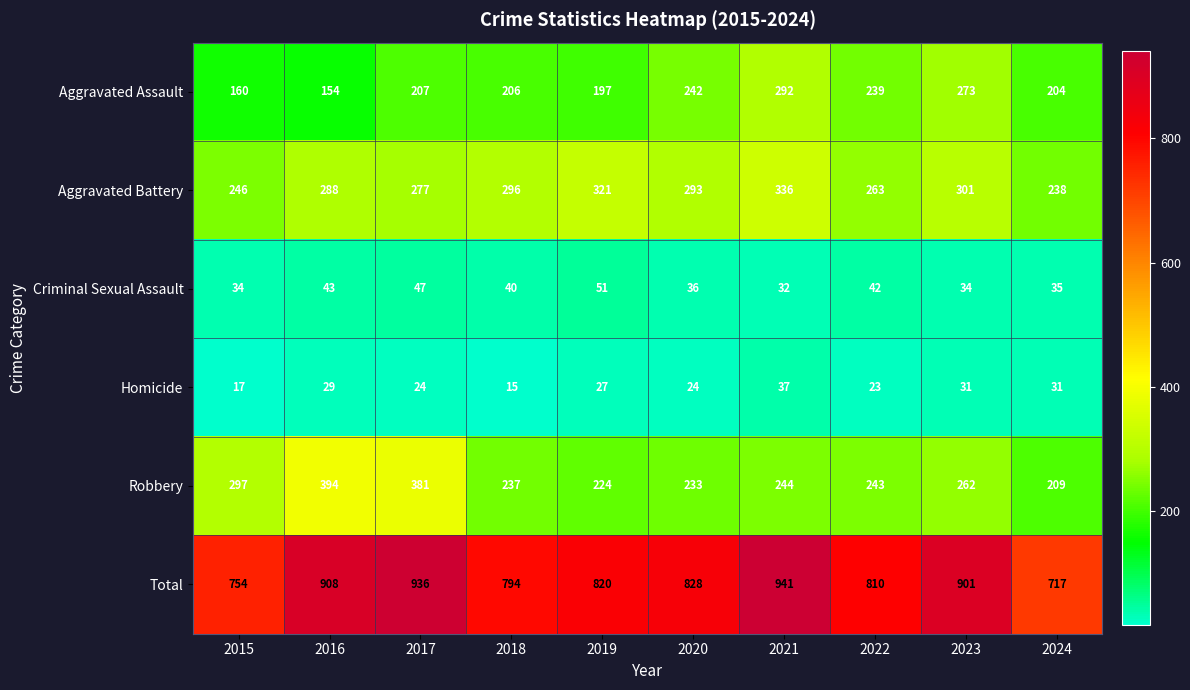

Rank the series at 2022 from lowest to highest value.

Homicide, Criminal Sexual Assault, Aggravated Assault, Robbery, Aggravated Battery, Total